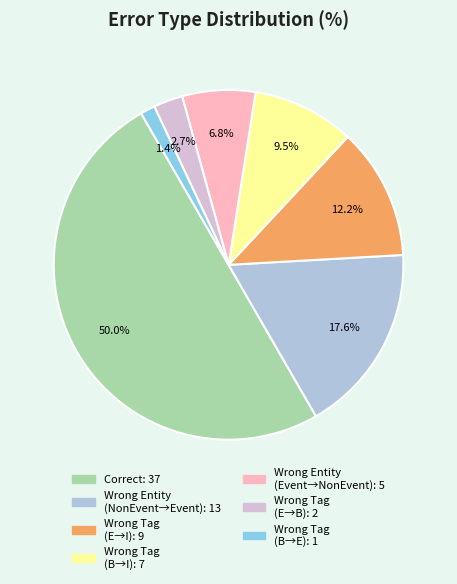

Which category has the biggest portion of the pie?

Correct